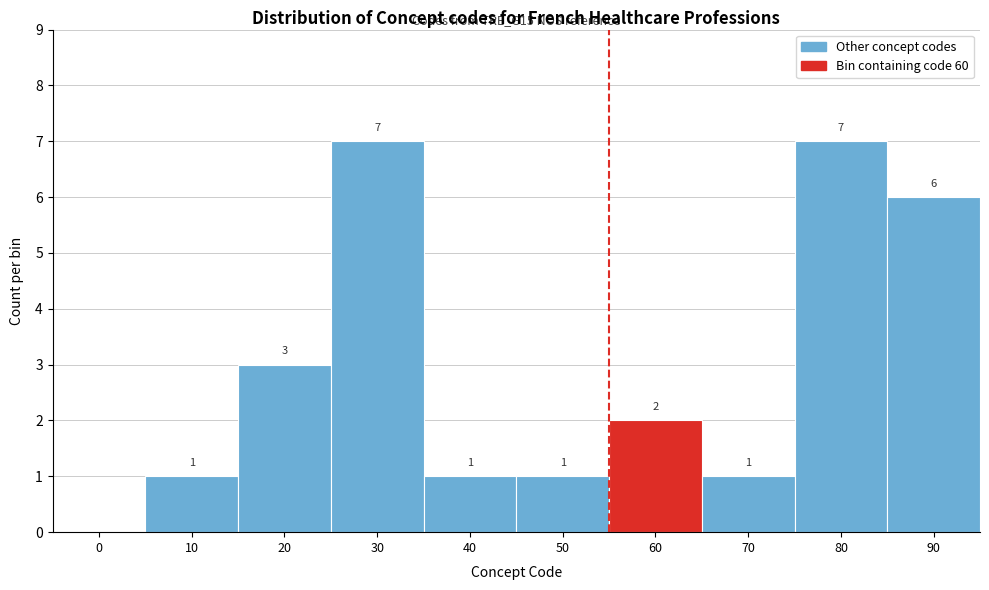

Reading left to right, what are all the values shown in this chart?

0=0	10=1	20=3	30=7	40=1	50=1	60=2	70=1	80=7	90=6